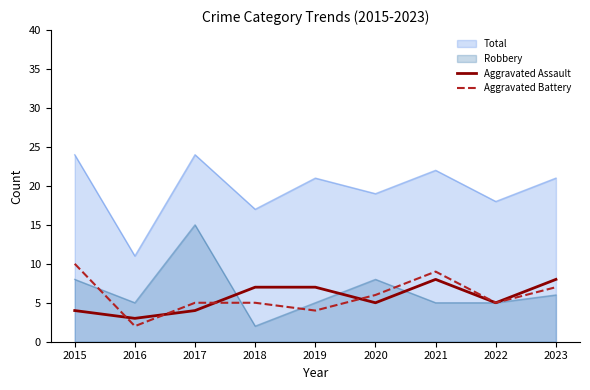

What is the sum of all Aggravated Battery values?

53